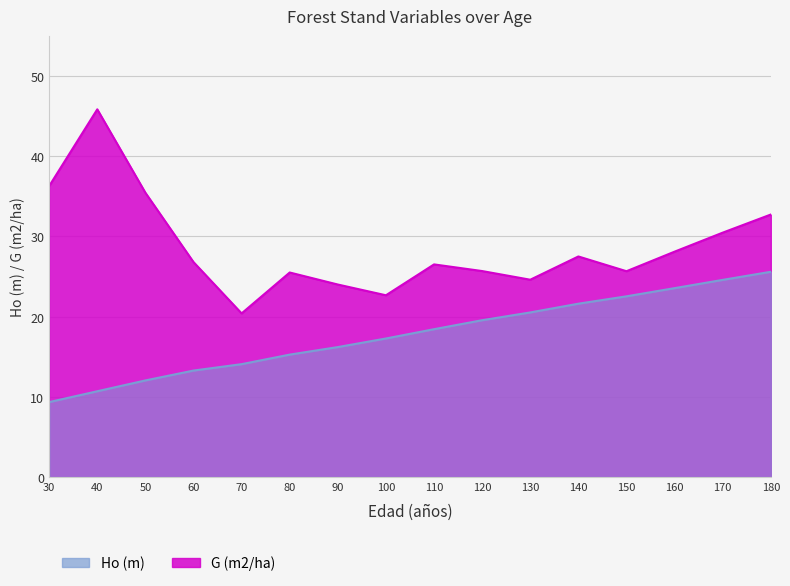

Reading left to right, list all the values displayed in this chart.

Ho (m): 9.3	10.7	12.1	13.3	14.1	15.3	16.2	17.3	18.4	19.6	20.5	21.6	22.5	23.6	24.6	25.6
G (m2/ha): 36.3	45.9	35.5	26.8	20.4	25.5	24.0	22.7	26.5	25.7	24.6	27.5	25.7	28.1	30.5	32.7